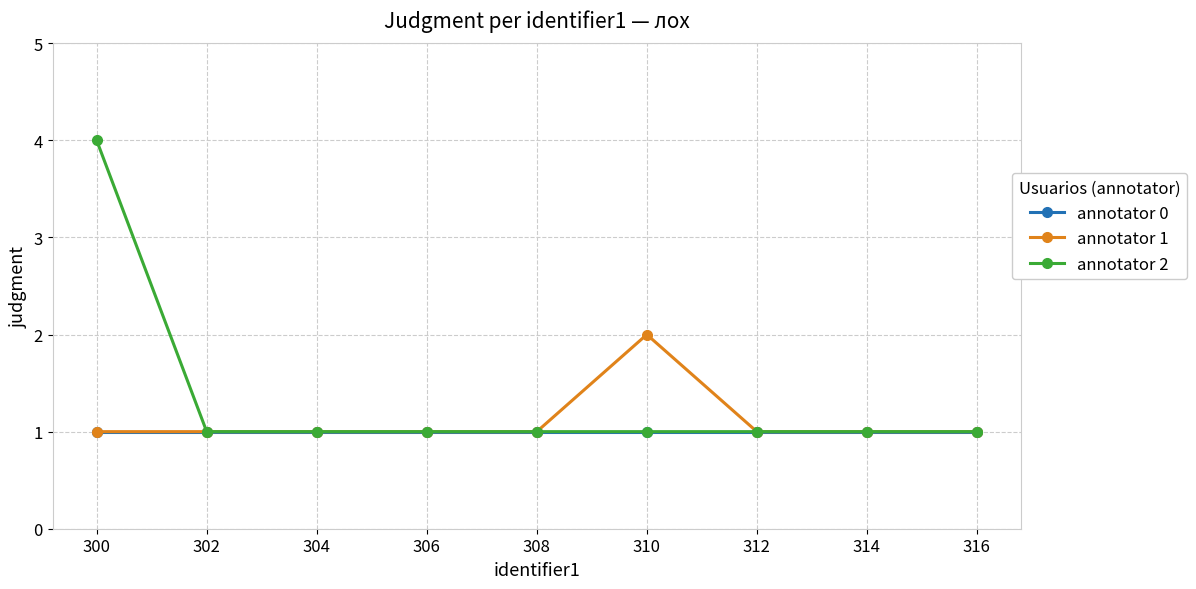

At how many categories does at least one series exceed 3?

1